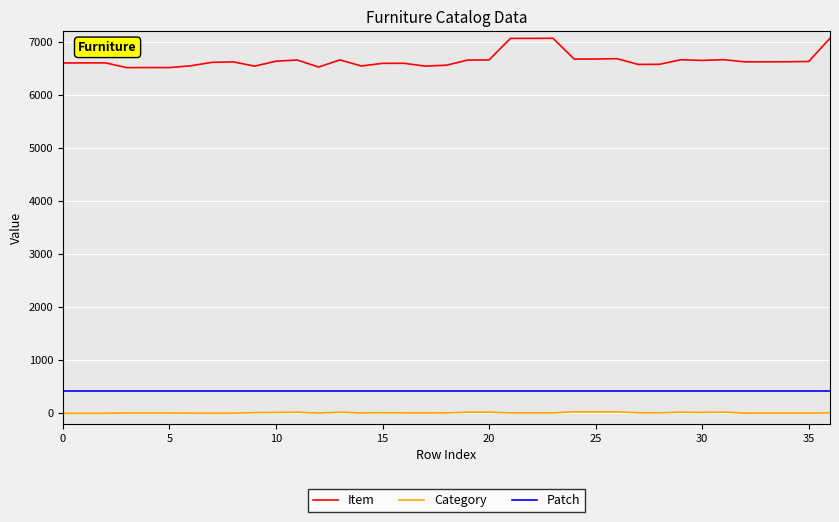

Which series has the largest range (max minus min)?

Item